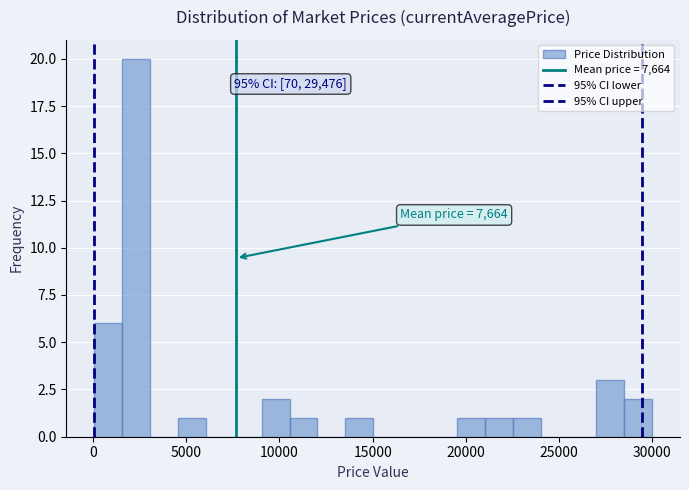

Around what value on the x-axis is the tallest bar? Give the approximate position of its centre, as read against the axis.

2500